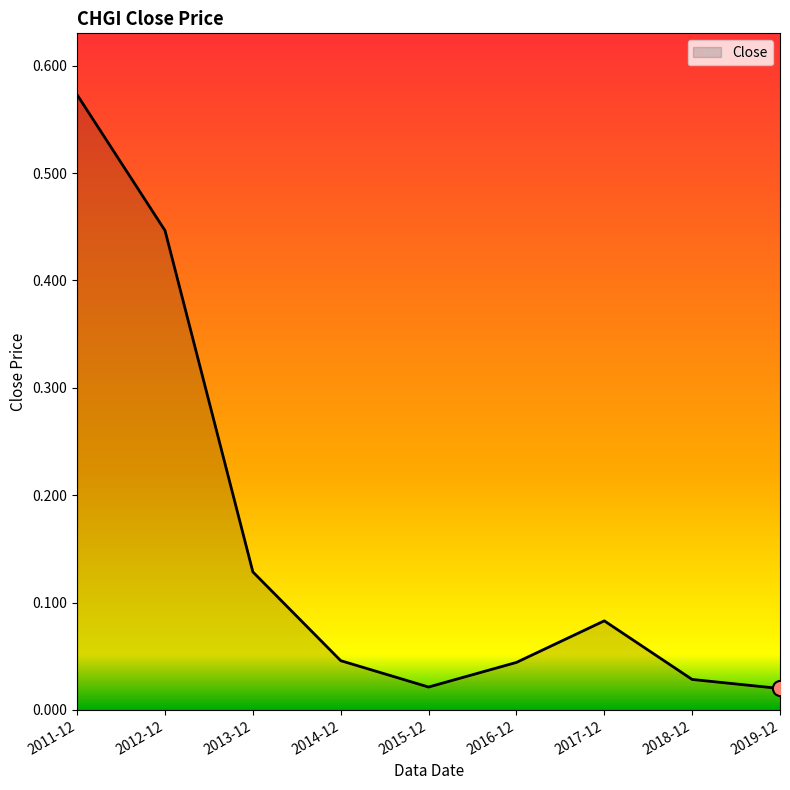

Between 2017-12 and 2011-12, which is larger?

2011-12